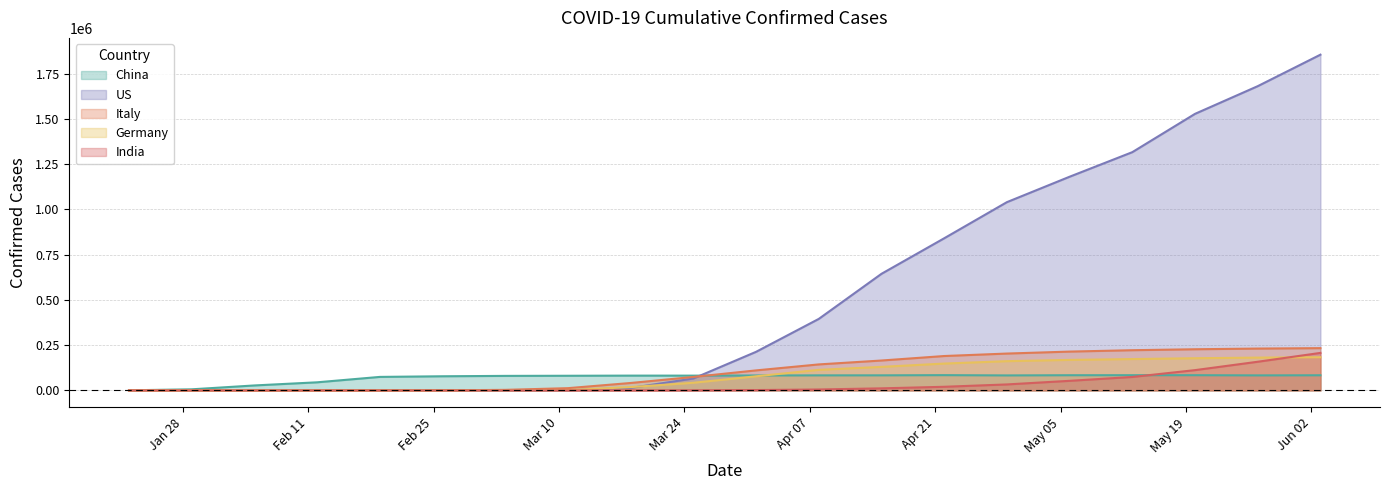

What is the difference between the Italy values at 2020-02-05 and 2020-01-22?

2